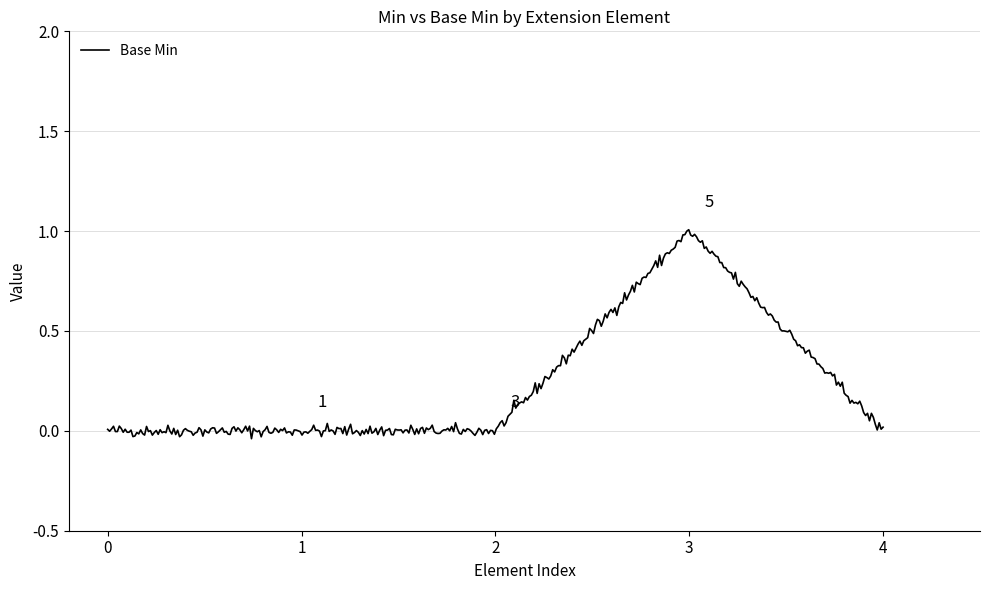

Count the number of data series in this chart.

1